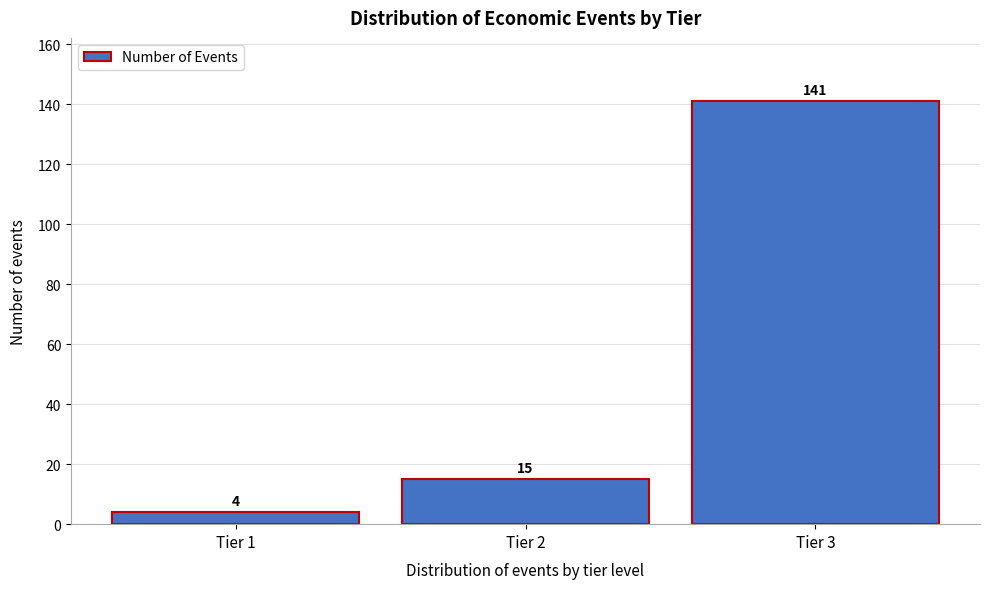

Reading left to right, what are all the values shown in this chart?

4	15	141